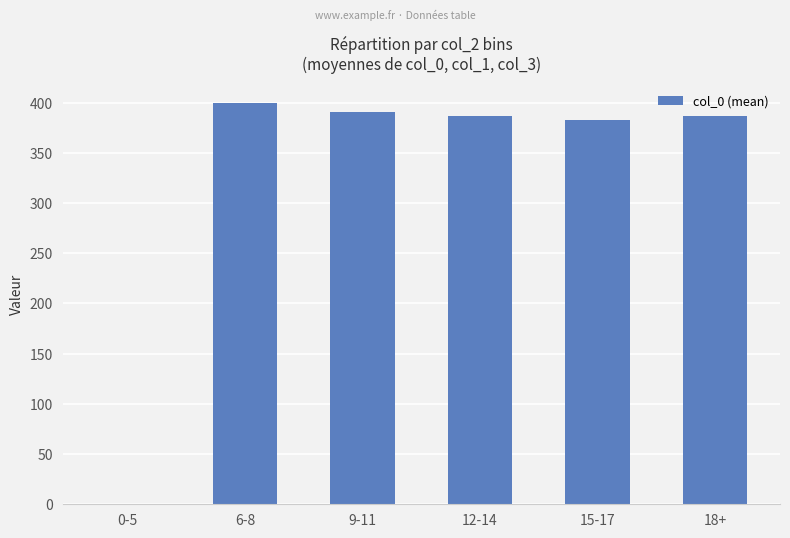

True or false: the data shows 387.0 at 18+.

True